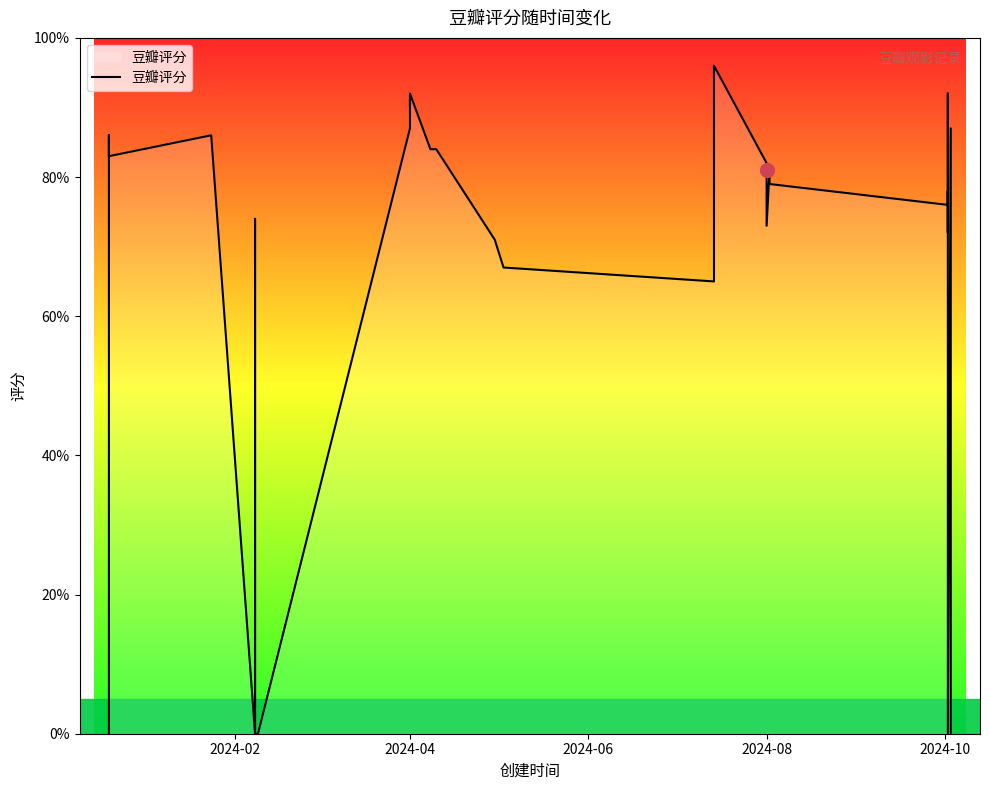

What is the label of the 19th point from the right?

2024-08